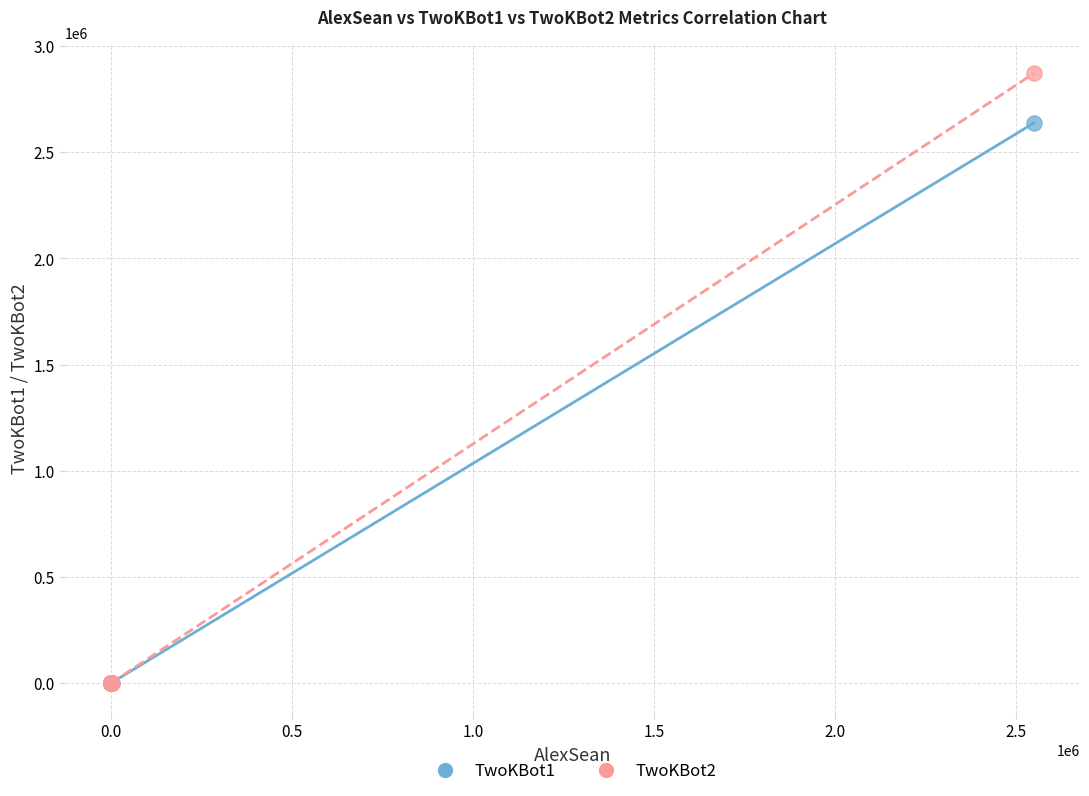

Which series contains the highest Y value?

TwoKBot2